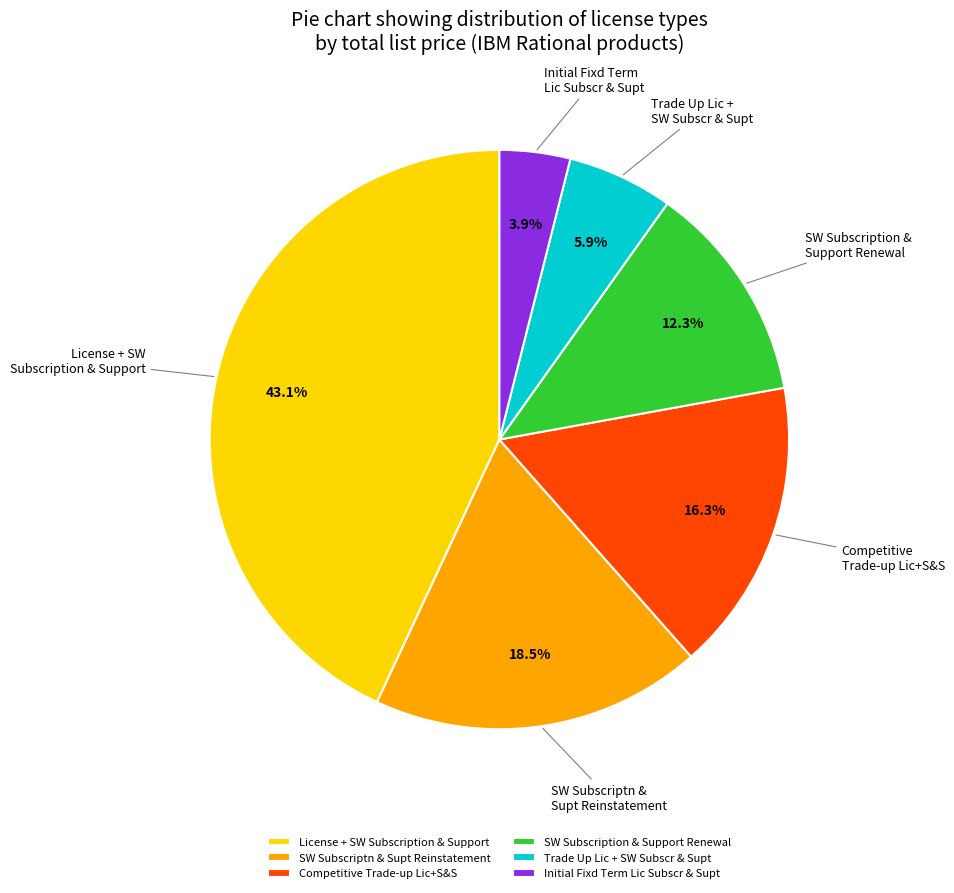

What percentage do Trade Up Lic + SW Subscr & Supt and Initial Fixd Term Lic Subscr & Supt together represent?

9.8%